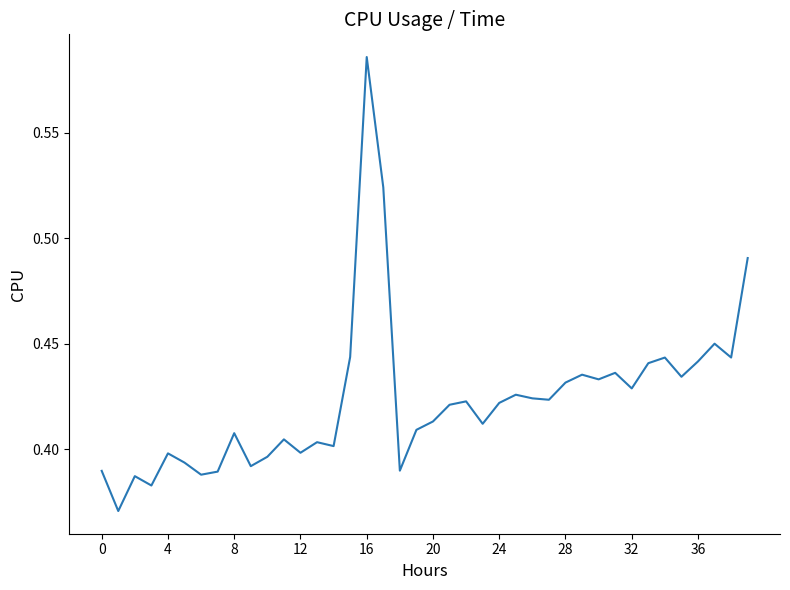

What is the value of the 35th point from the left?

0.4